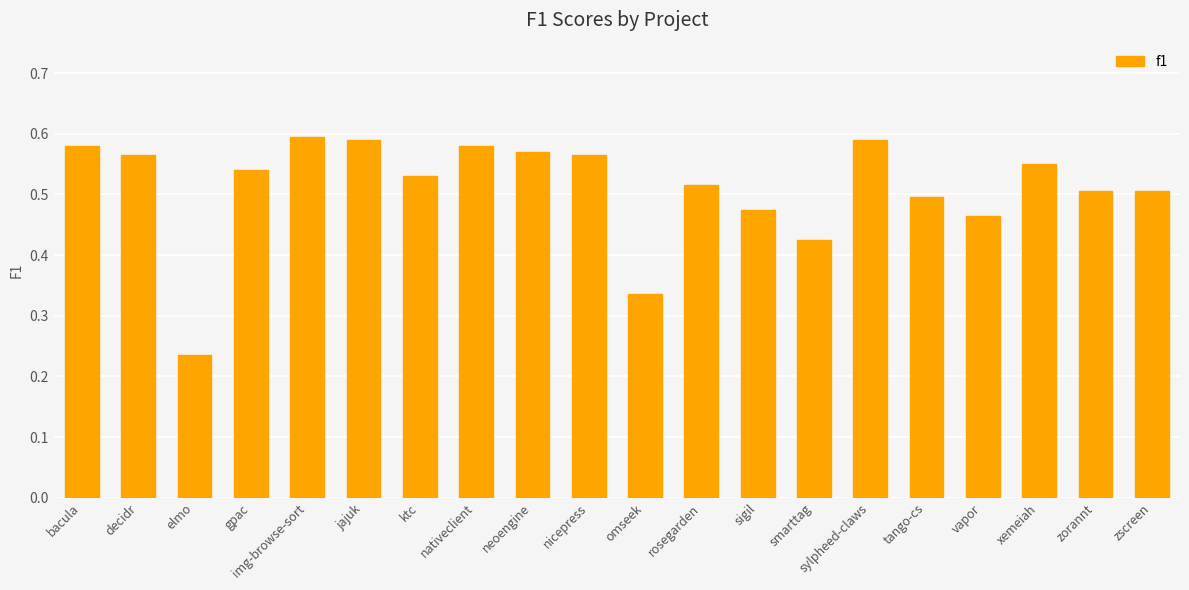

Which category has the lowest value across all series?

elmo